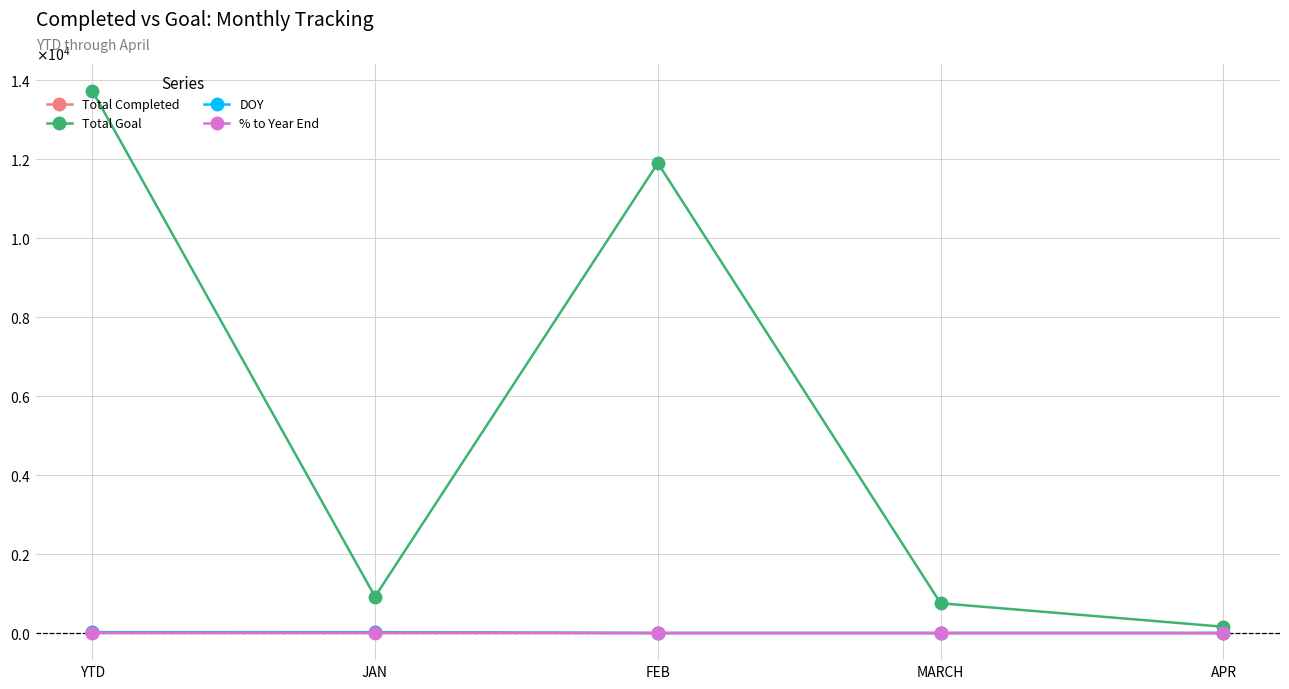

True or false: % to Year End and Total Goal cross at least once.

False